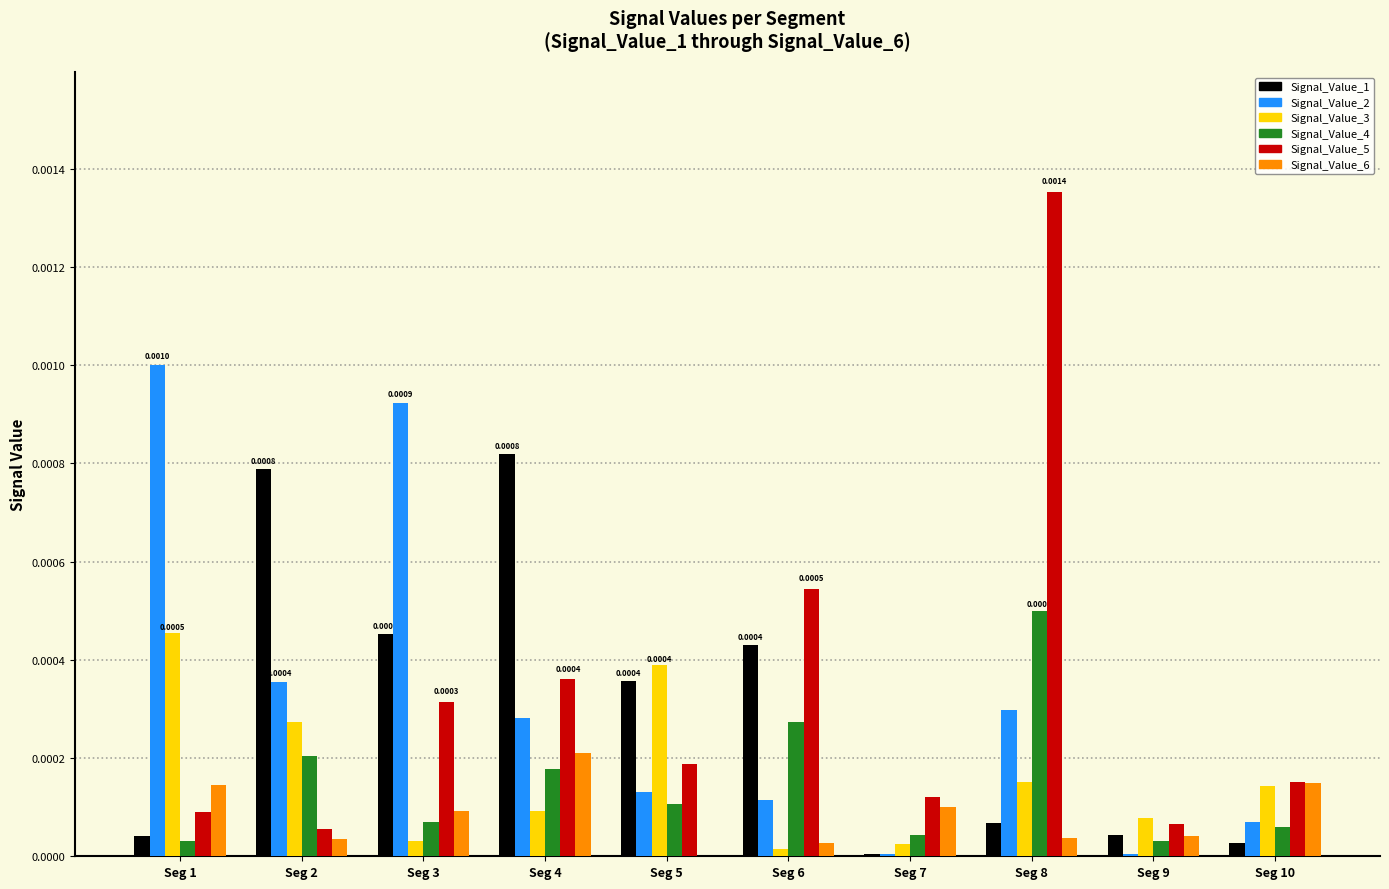

Is the value of Signal_Value_5 at Seg 9 greater than the value of Signal_Value_3 at Seg 7?

Yes